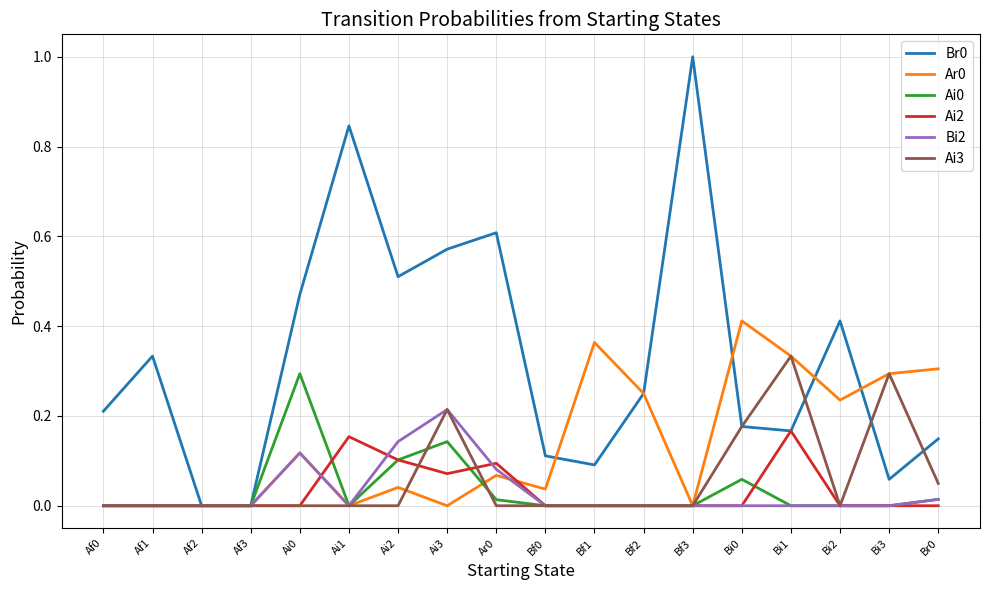

How many lines are shown in the chart?

6